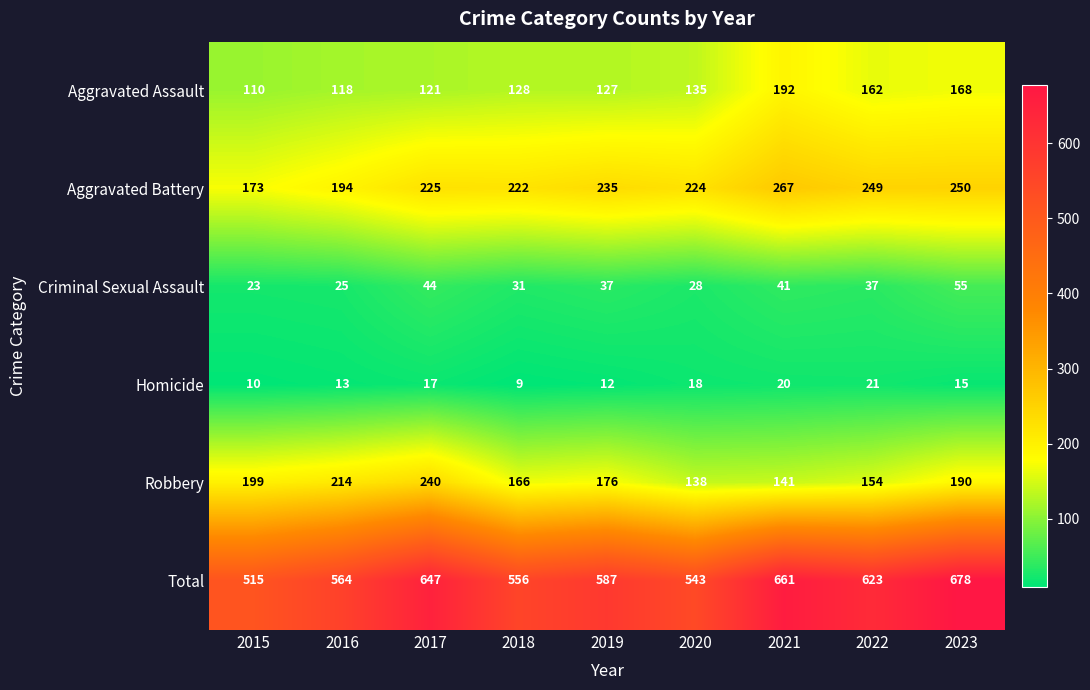

Is it true that Criminal Sexual Assault equals 25 at 2016?

True